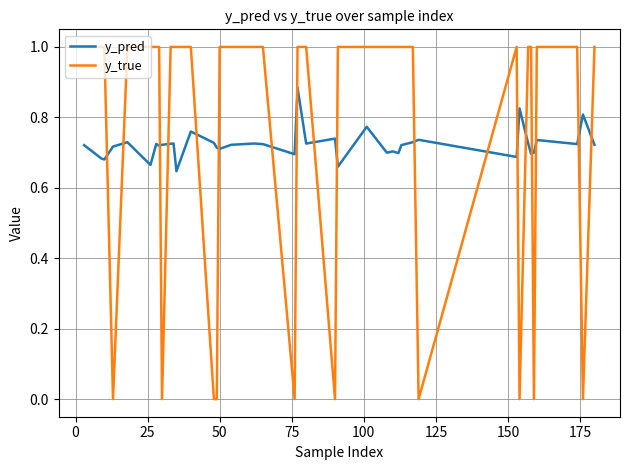

At how many categories does at least one series exceed 0?

40